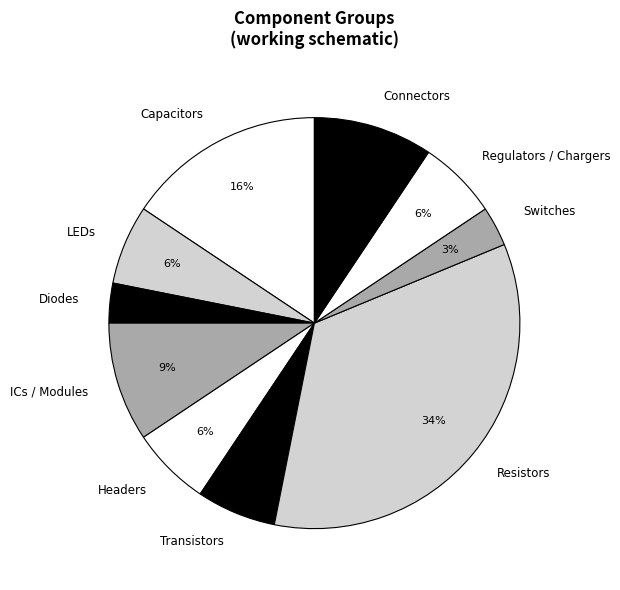

To the nearest percent, what percentage of the pie is Transistors?

6%